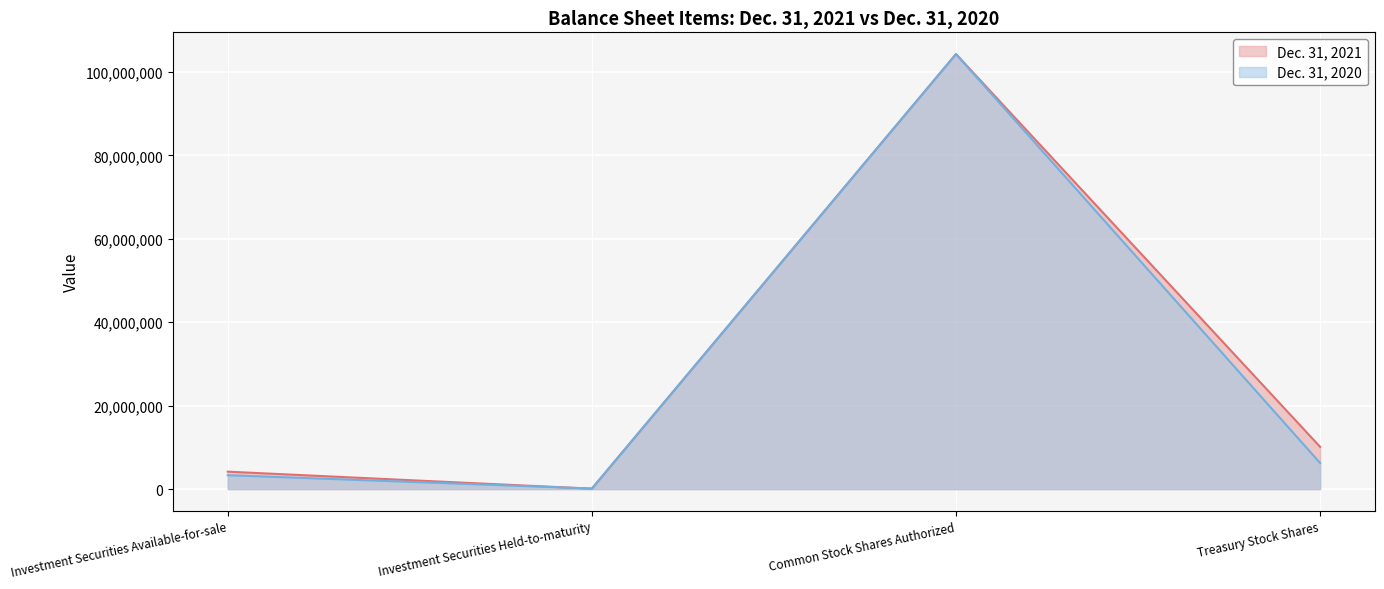

Between Common Stock Shares Authorized and Investment Securities Held-to-maturity, which is larger?

Common Stock Shares Authorized